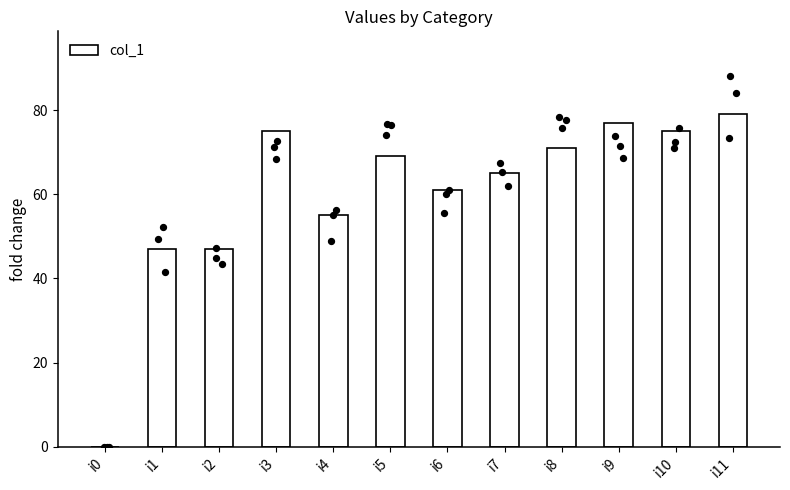

Between i6 and i10, which is larger?

i10